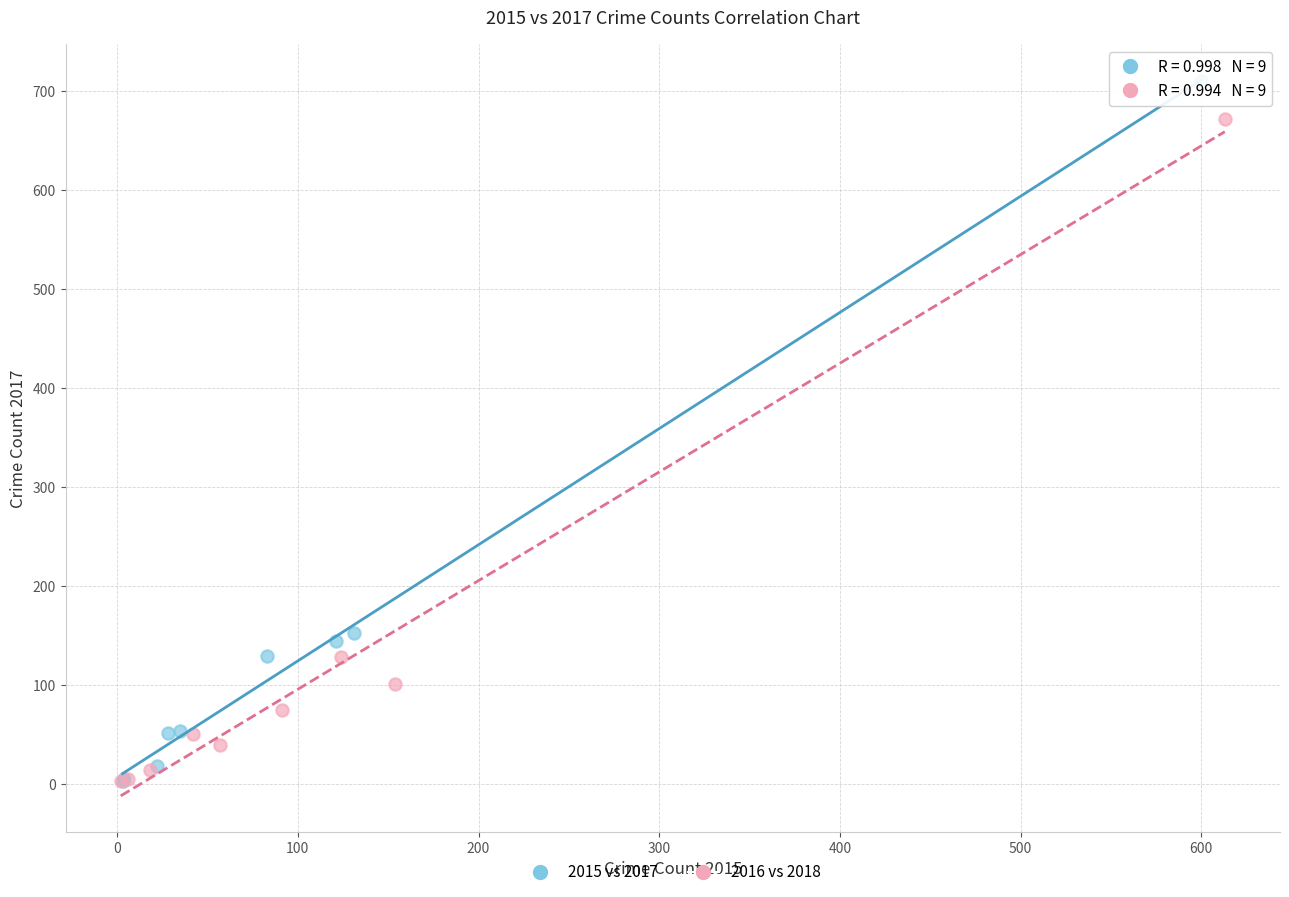

Which series contains the highest Y value?

2015 vs 2017